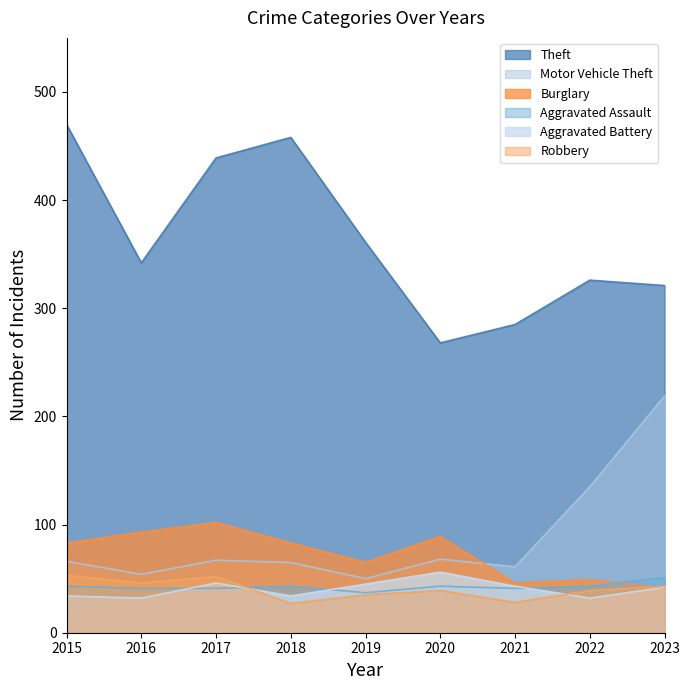

How many values in the Aggravated Assault series are below 43?

4